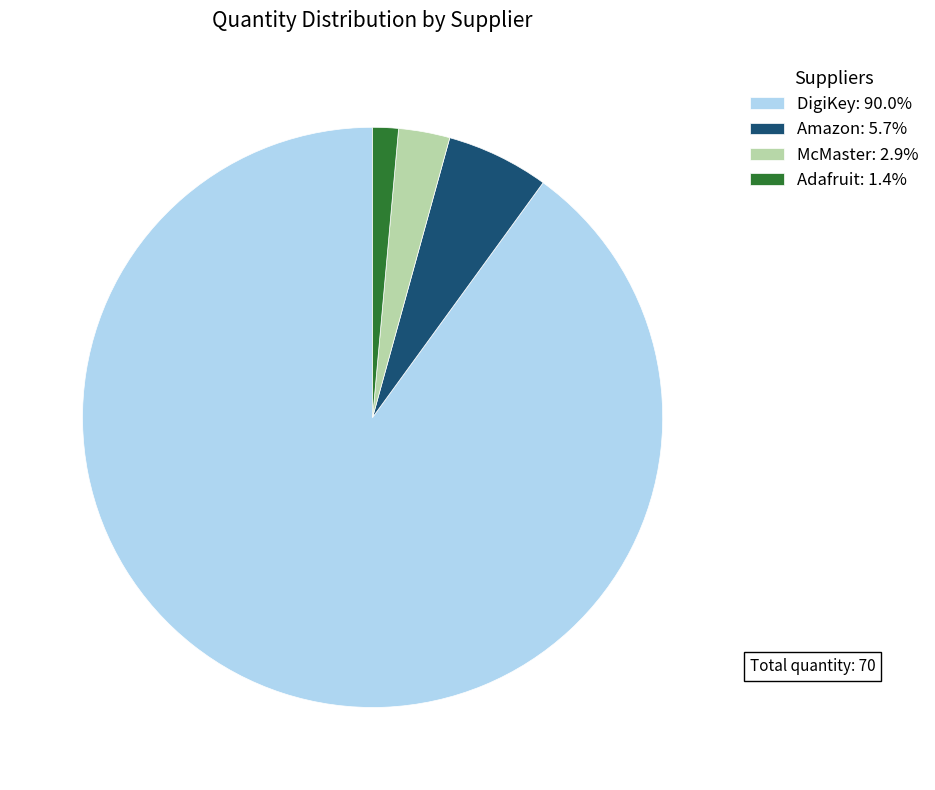

Is McMaster: 2.9% the majority of the pie?

No